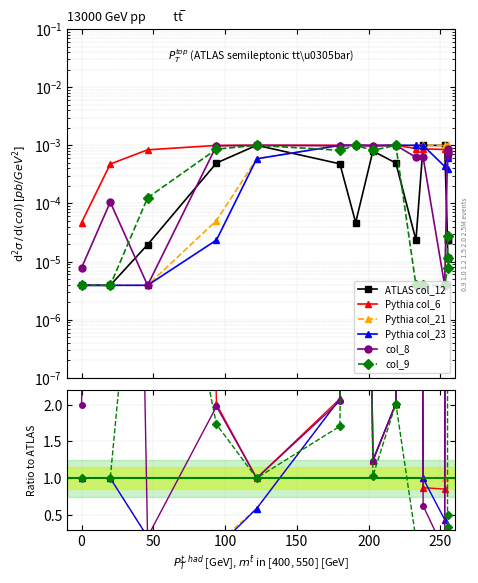

Does the chart display data point markers on the line(s)?

Yes